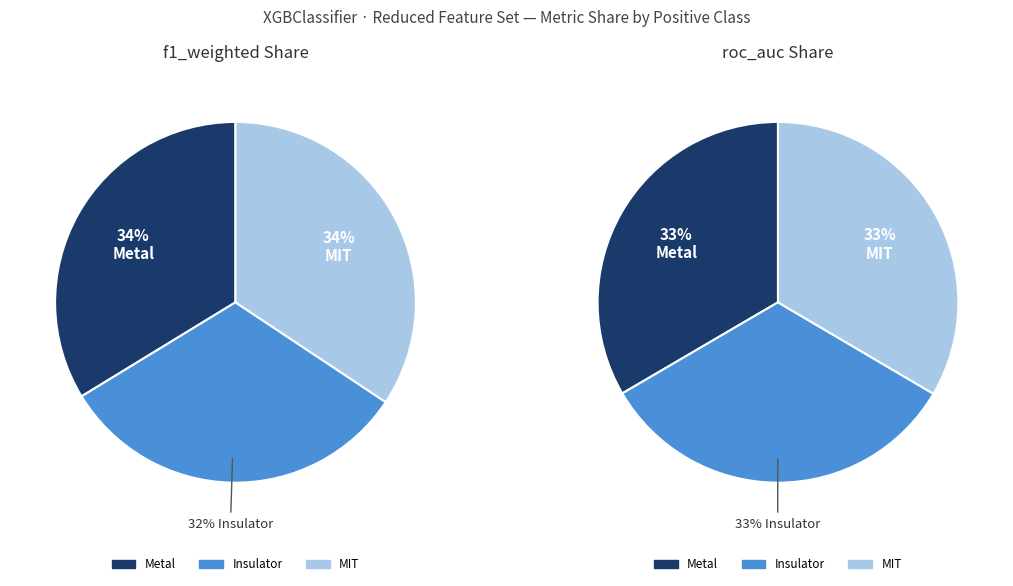

Is there a majority slice in this chart?

No